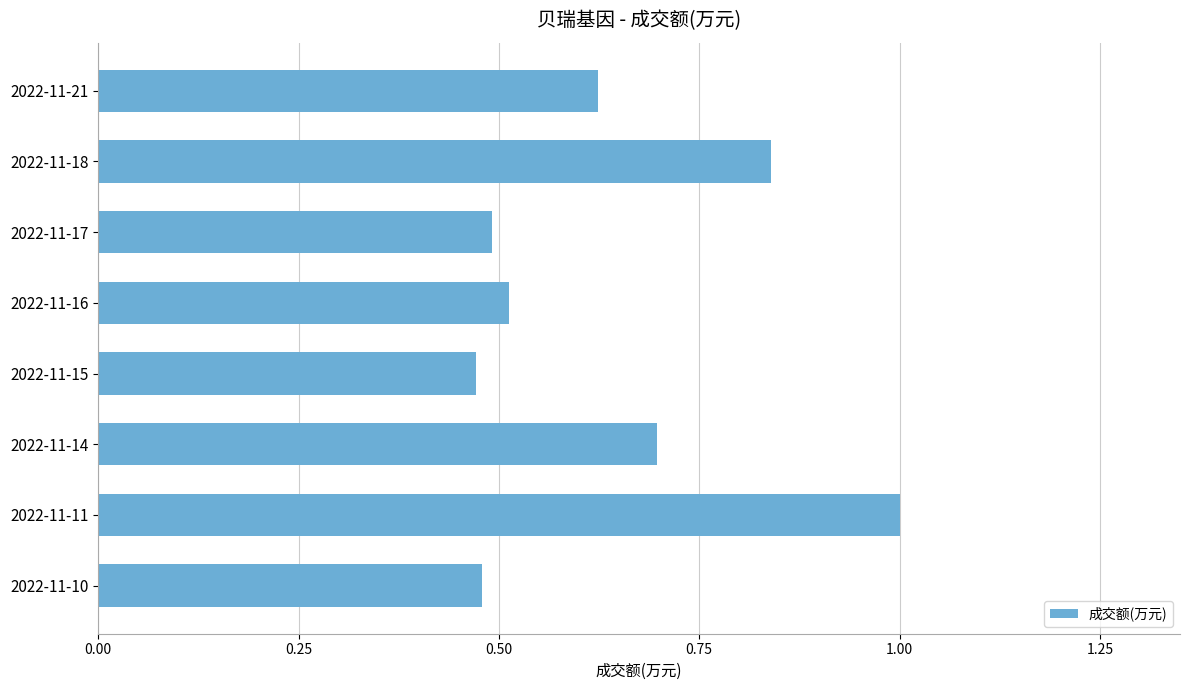

At which category does the chart reach its peak across all series?

2022-11-11